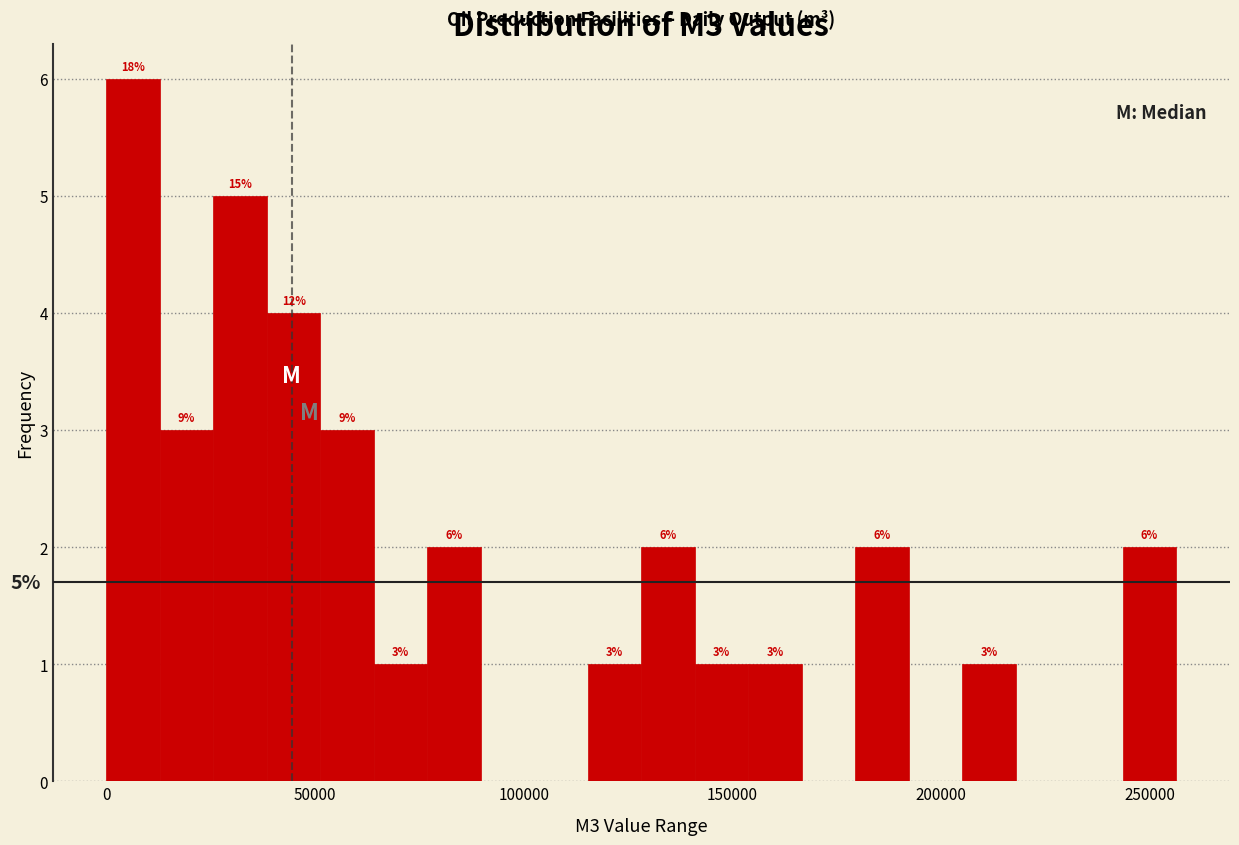

Around what value on the x-axis is the tallest bar? Give the approximate position of its centre, as read against the axis.

5000